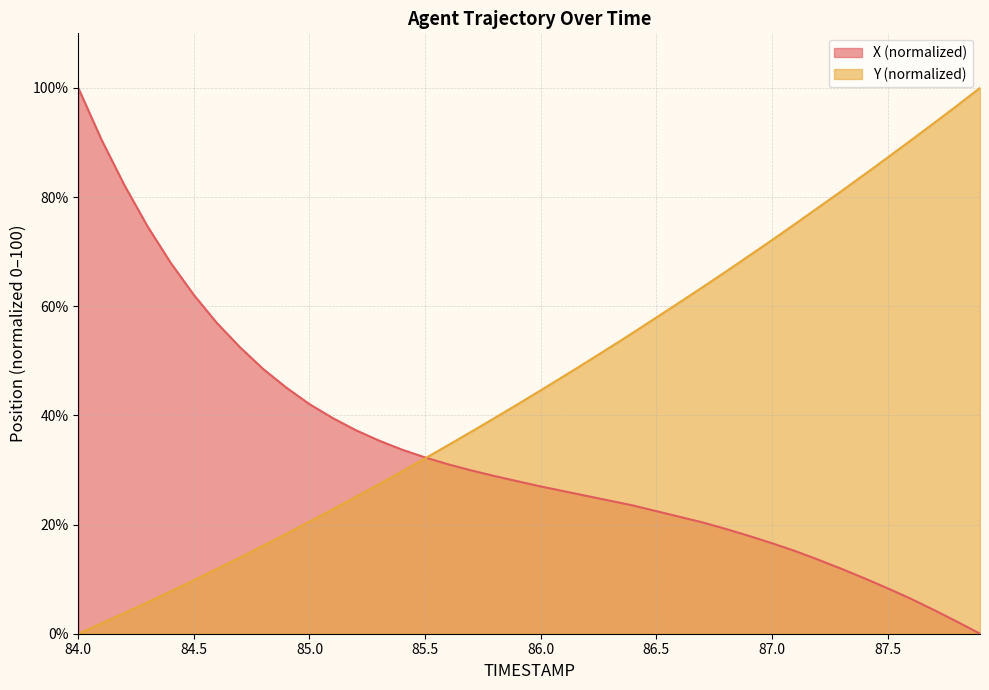

Is it true that X equals 32.3 at 85.5?

True